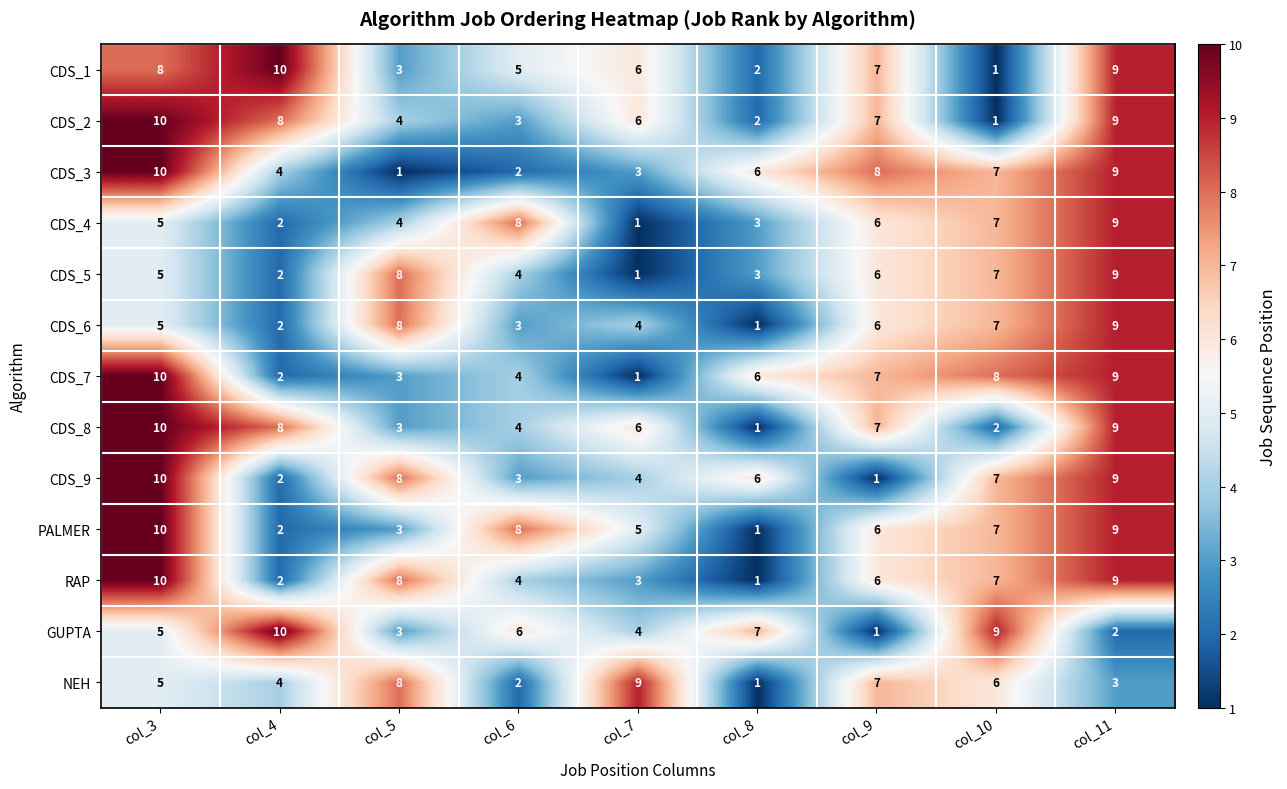

Between col_3 and col_9, which series saw the biggest shift?

CDS_9